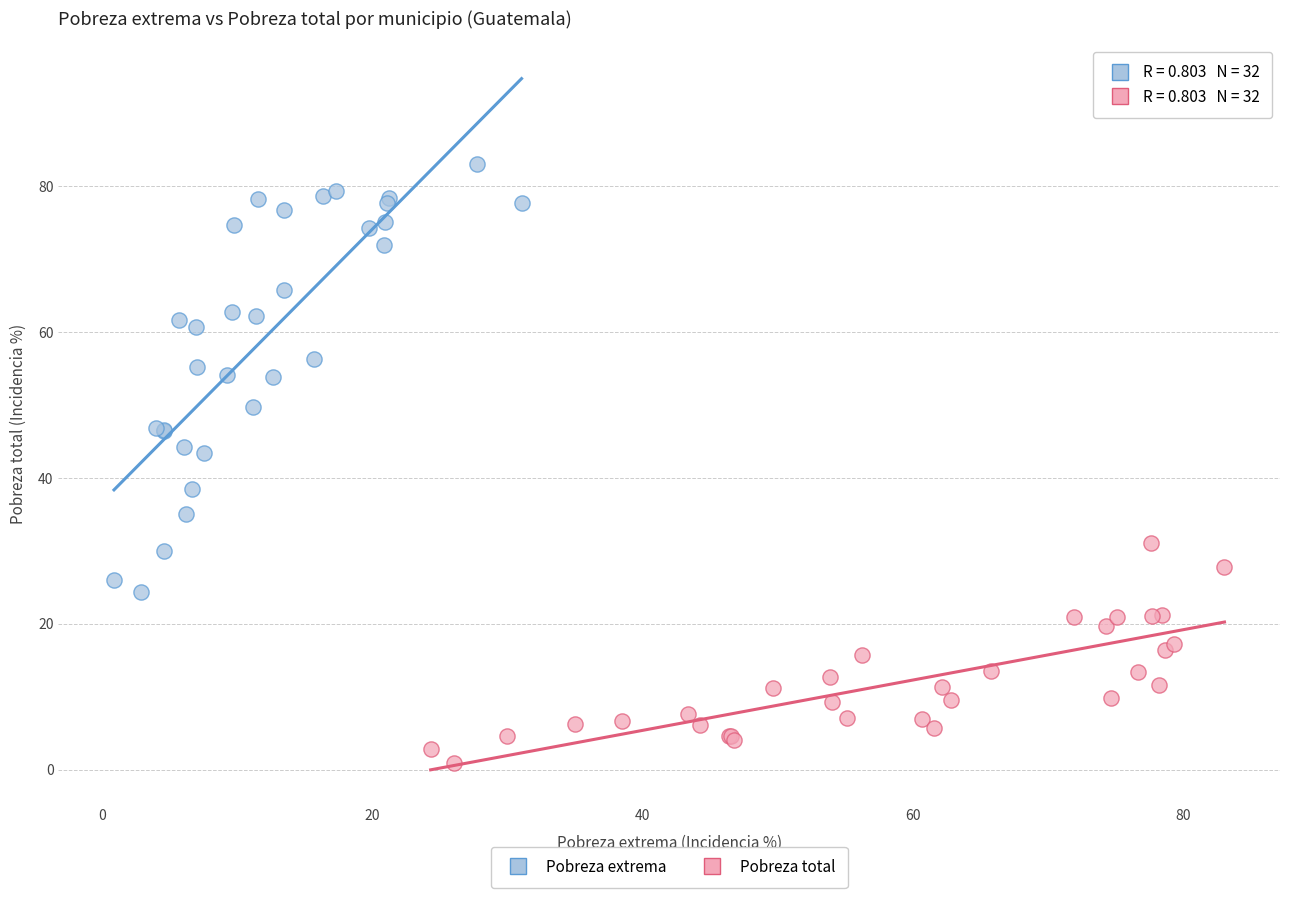

Which series contains the lowest Y value?

Pobreza total